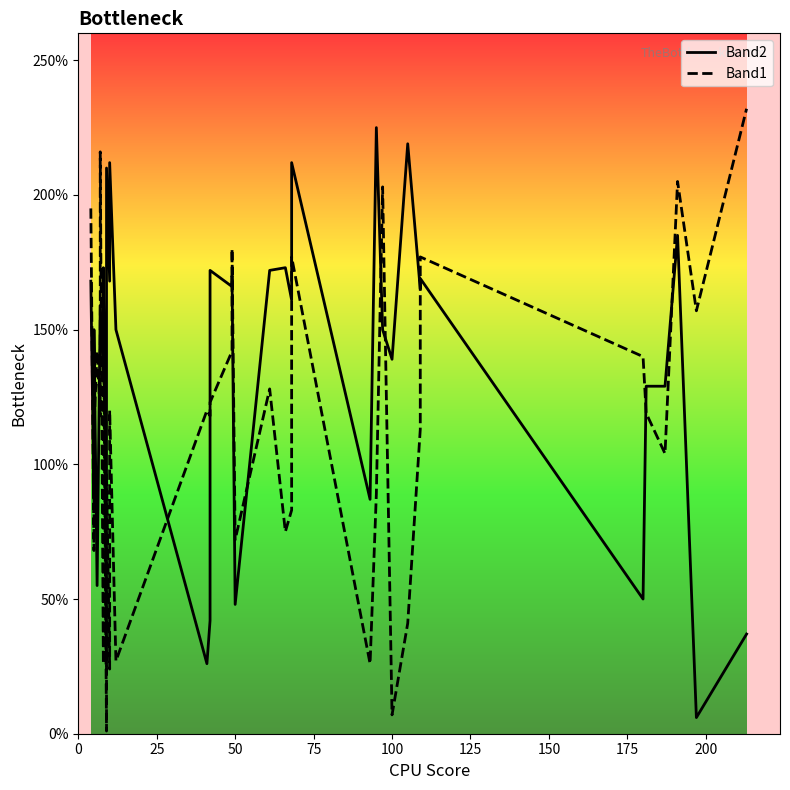

Reading right to left, list all the values displayed in this chart.

Band2: 37	6	185	129	129	50	169	165	219	139	150	225	87	212	161	173	172	48	170	166	172	42	26	150	212	212	168	210	169	25	173	170	170	135	159	159	55	150	87	168
Band1: 232	157	205	104	119	140	177	113	41	7	203	89	26	177	83	75	128	72	180	142	123	118	120	27	120	106	24	97	60	1	162	121	99	26	216	118	142	113	68	195